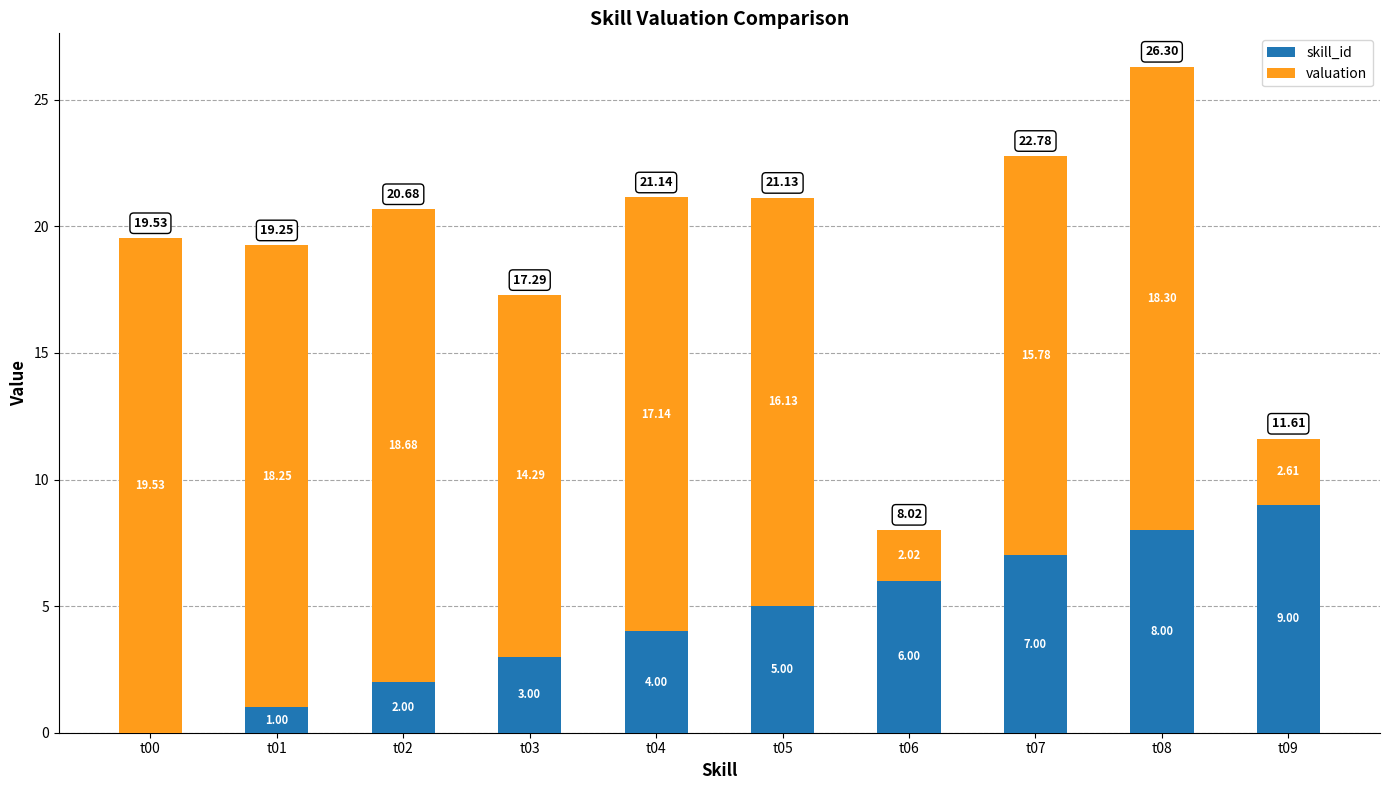

What is the sum of all skill_id values?

45.0